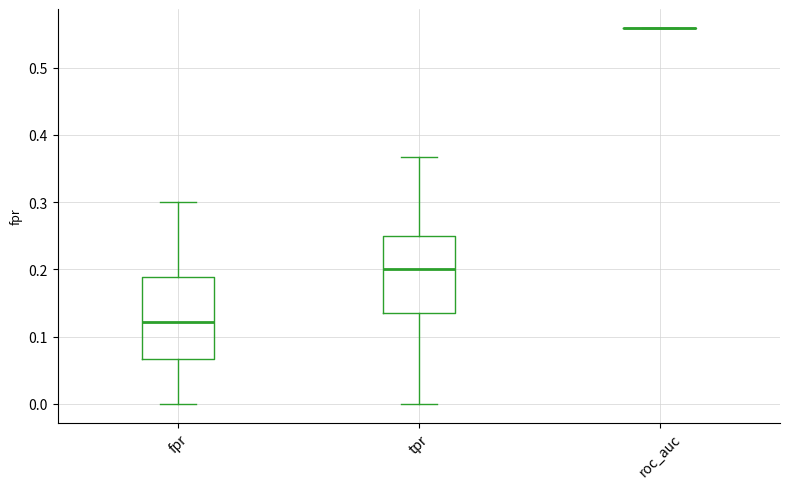

Where does the lower whisker of the box for fpr end on the y-axis? The values are not printed on the chart, so give them approximately, as read against the axis.

0.00